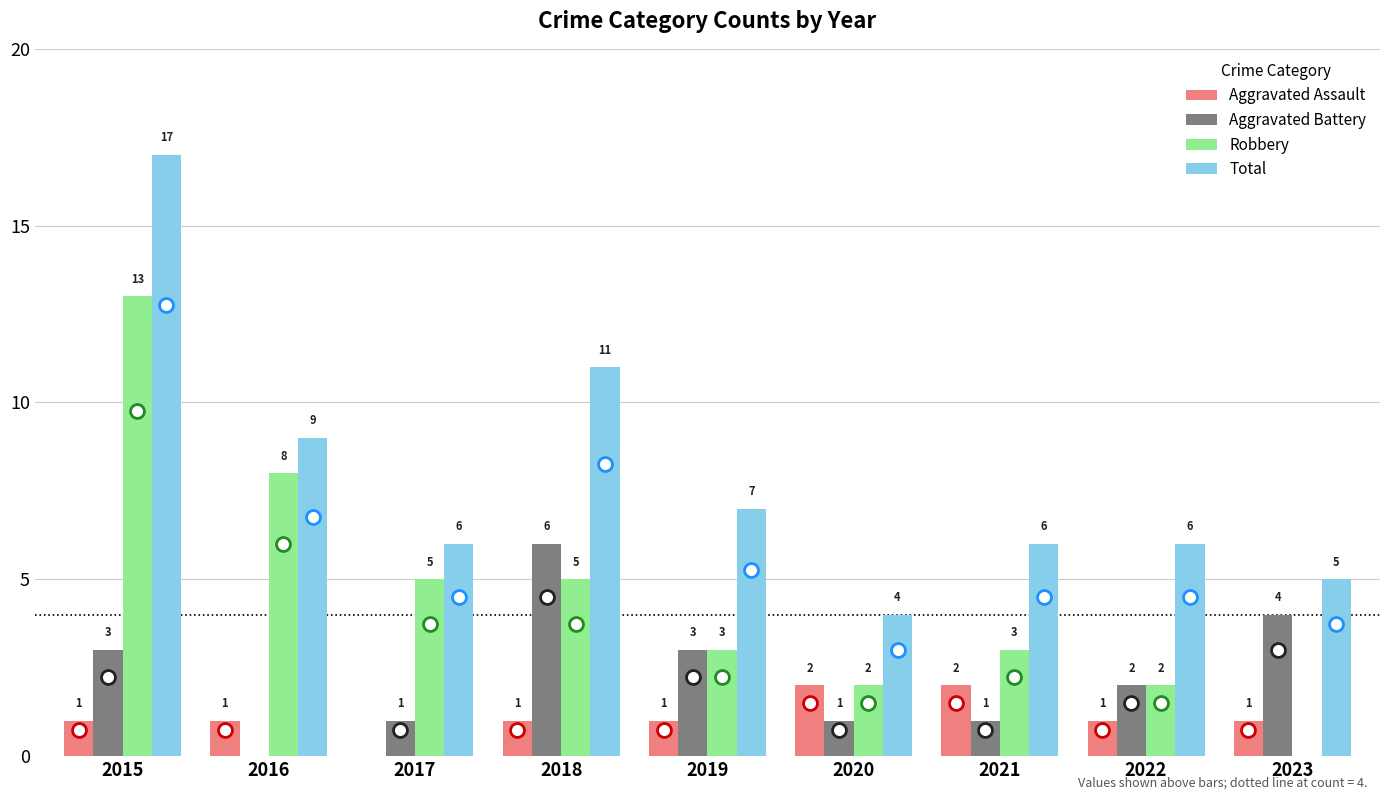

What is the difference between the Aggravated Battery values at 2015 and 2021?

2